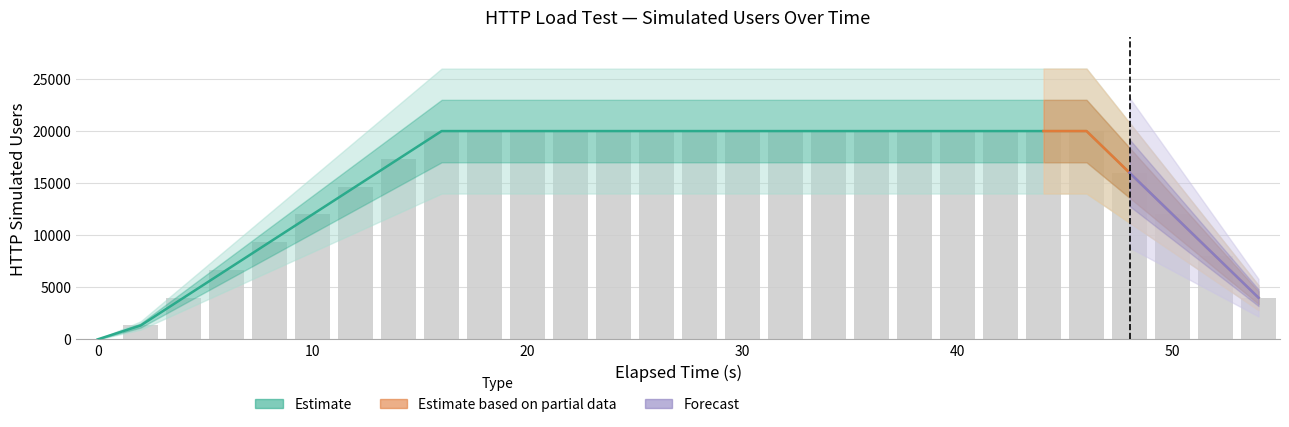

What is the difference between the maximum and minimum values in the HTTP Simulated Users series?

20000